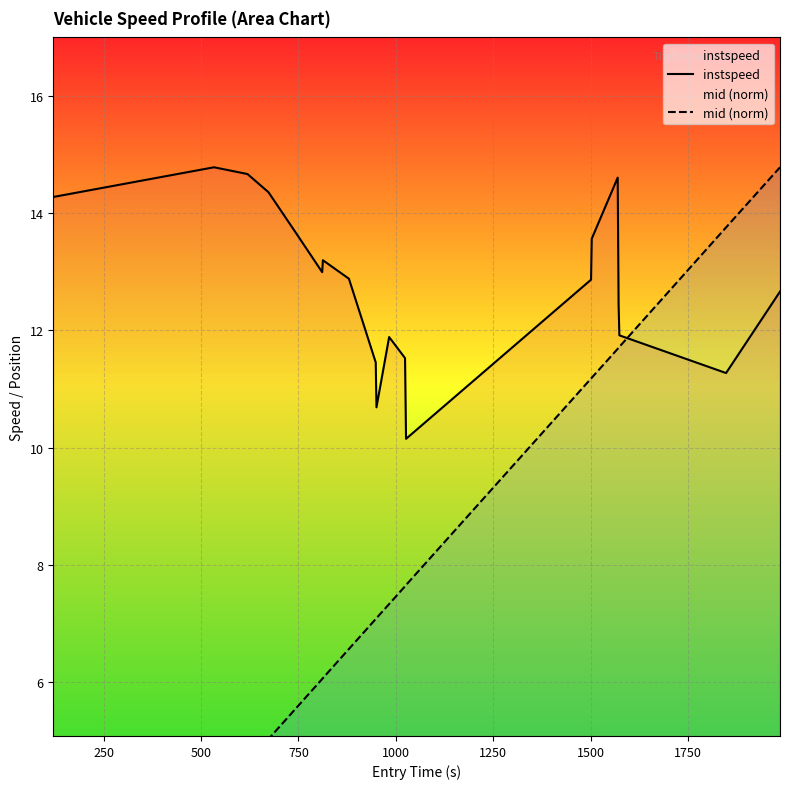

How many values in the mid (norm) series exceed 7?

12